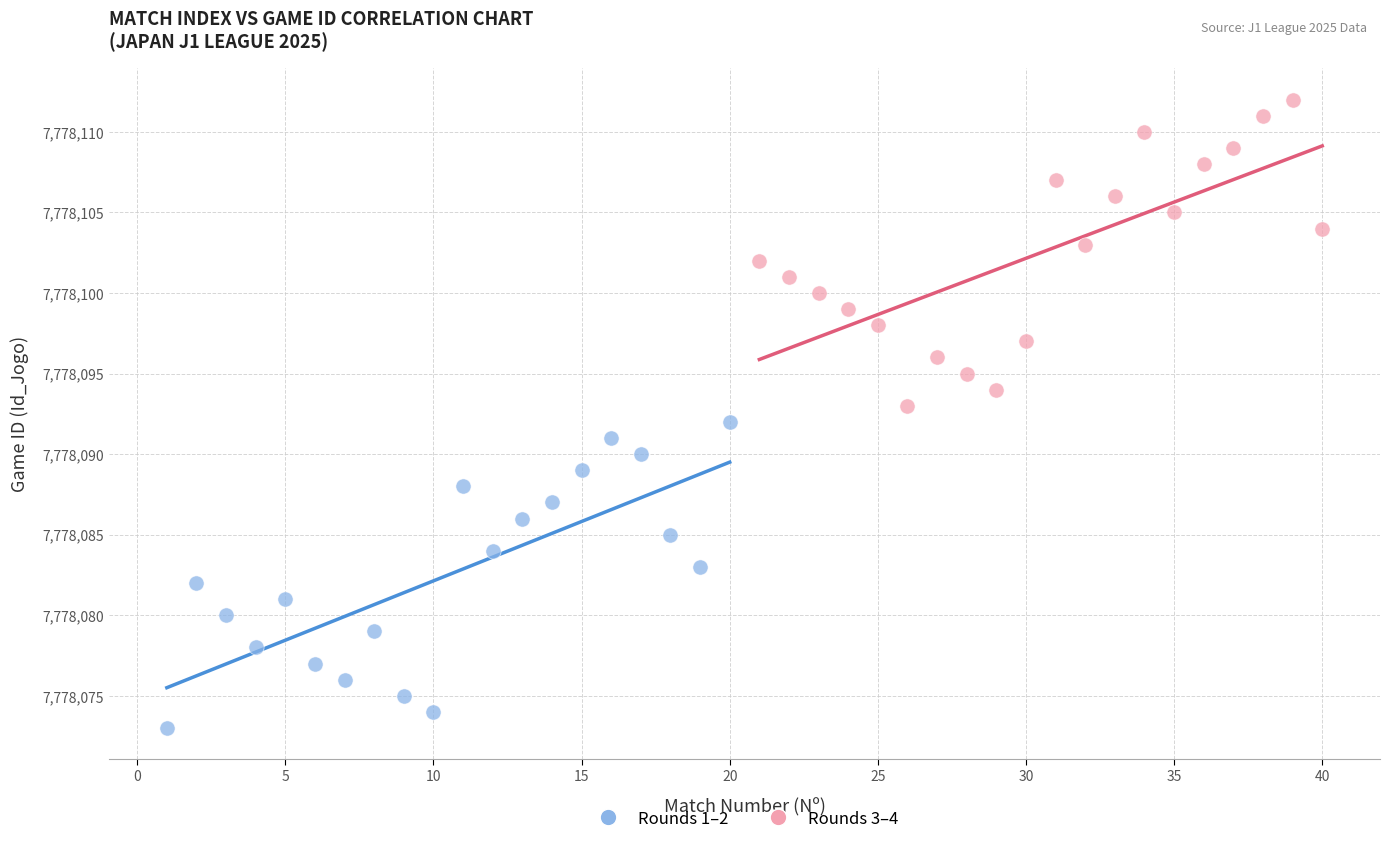

Which series reaches the minimum Y coordinate?

Rounds 1–2